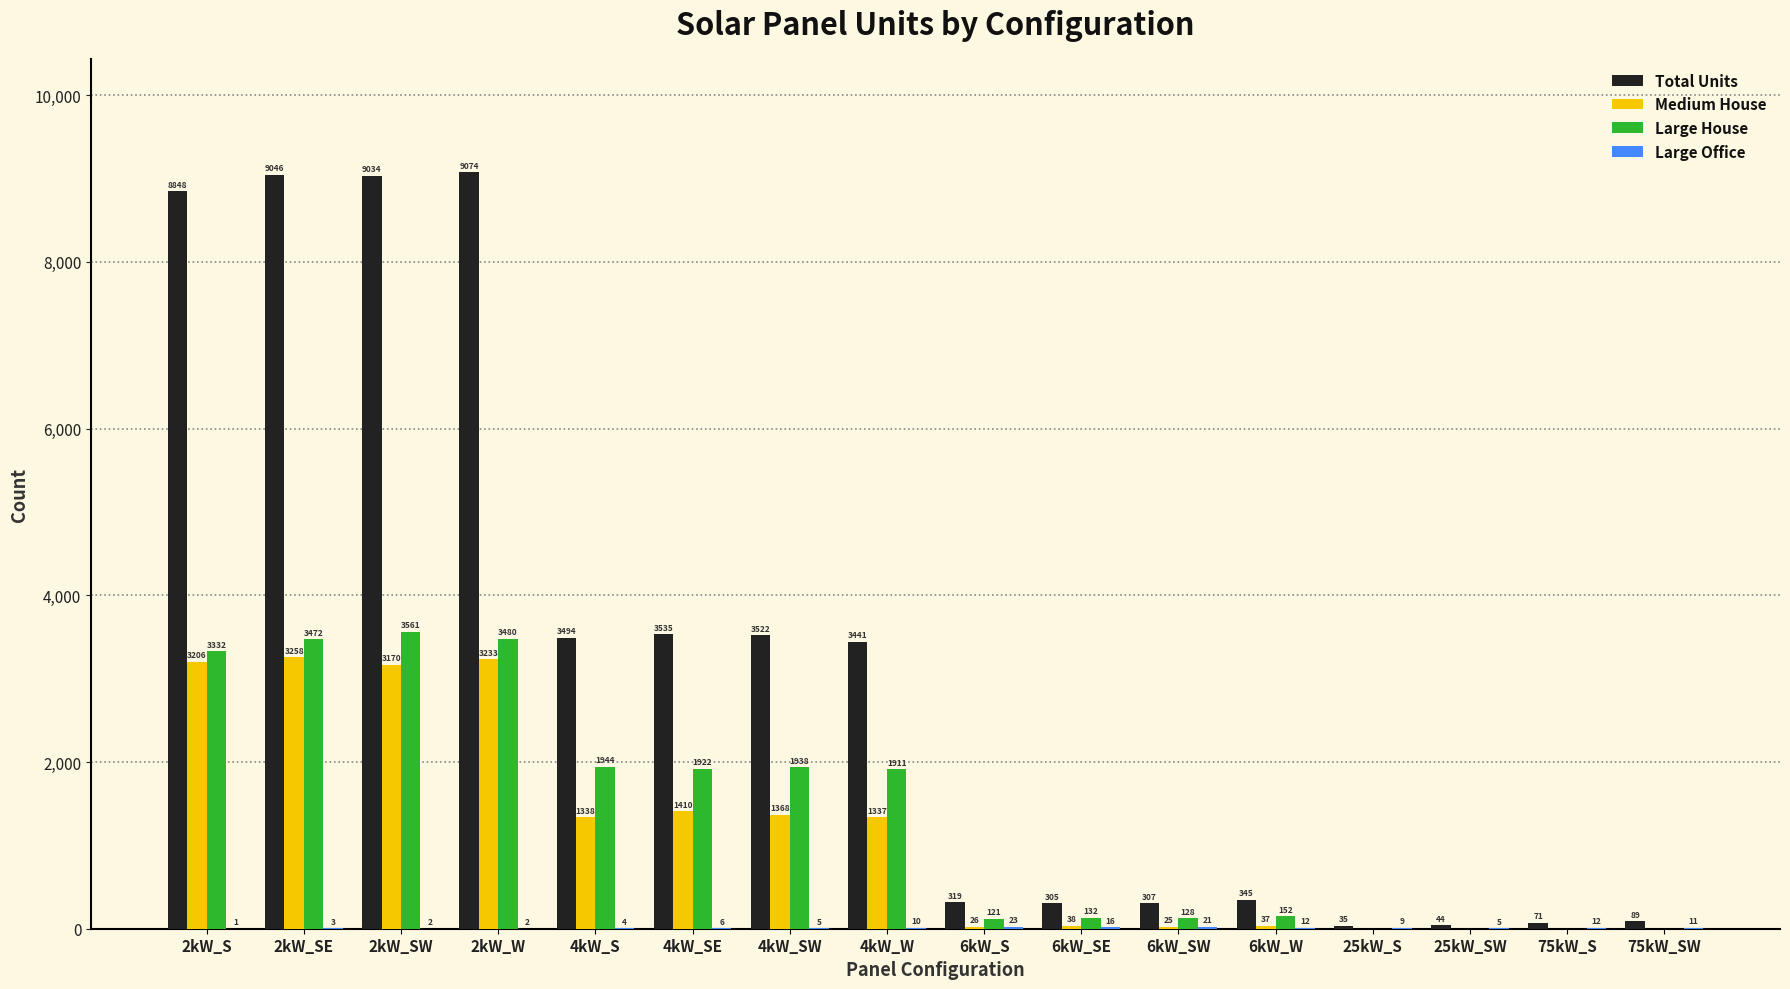

Is the value of Large House at 6kW_SE greater than the value of Medium House at 25kW_SW?

Yes